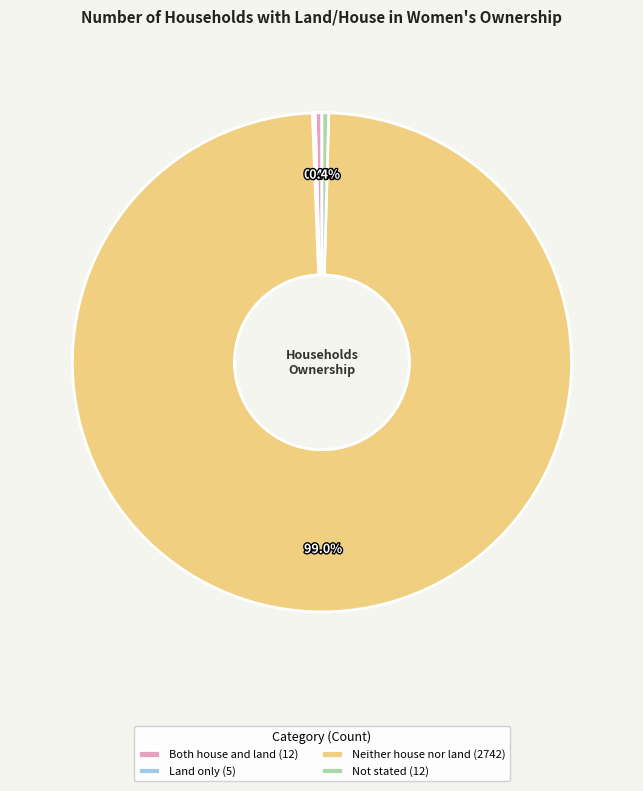

Approximately how many times larger is the value at Not stated (12) compared to Both house and land (12)?

1.0